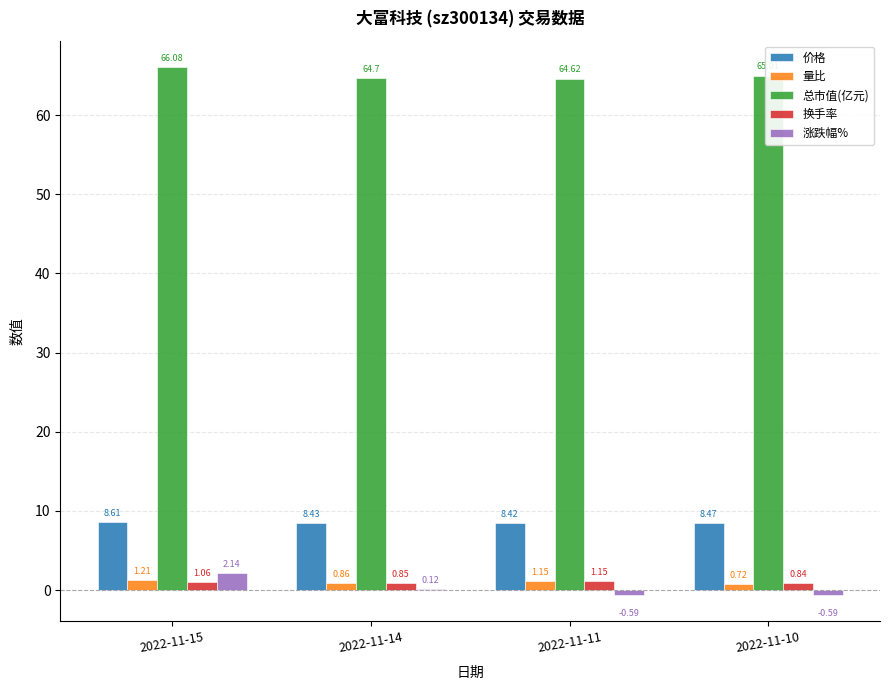

What is the sum of all 量比 values?

3.9